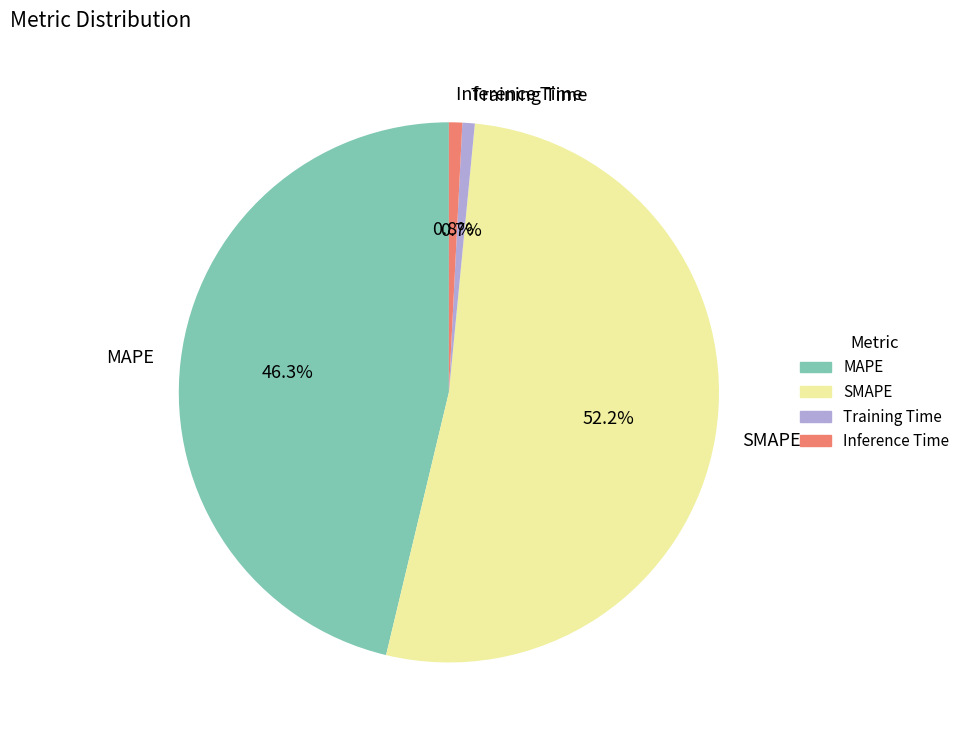

Between Training Time and SMAPE, which is larger?

SMAPE